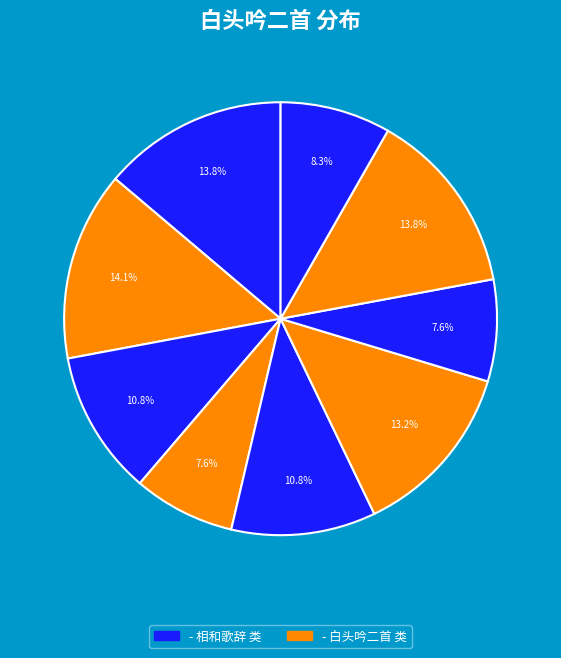

Count the number of slices in the pie.

9